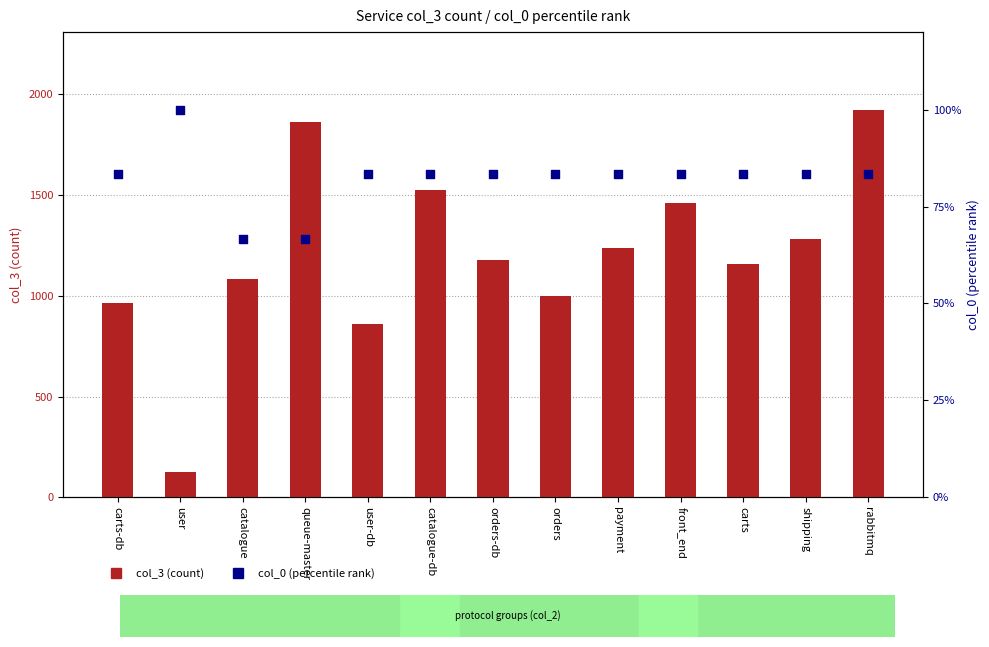

Which series reaches the maximum Y coordinate?

col_3 (count)